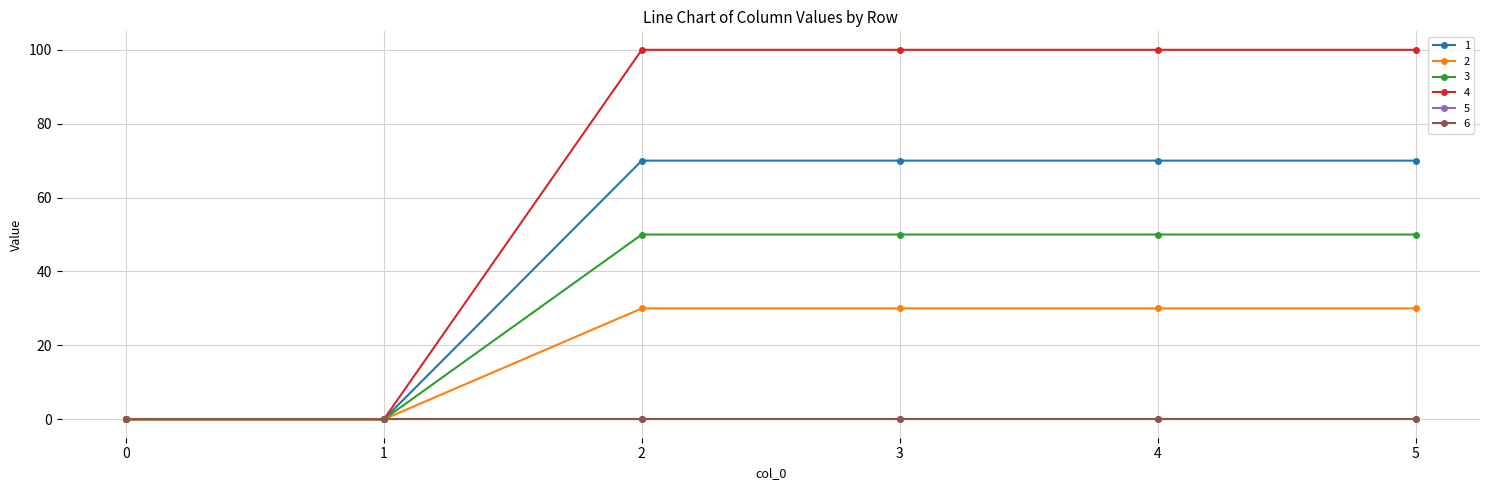

At which category is the sum across all series the highest?

2